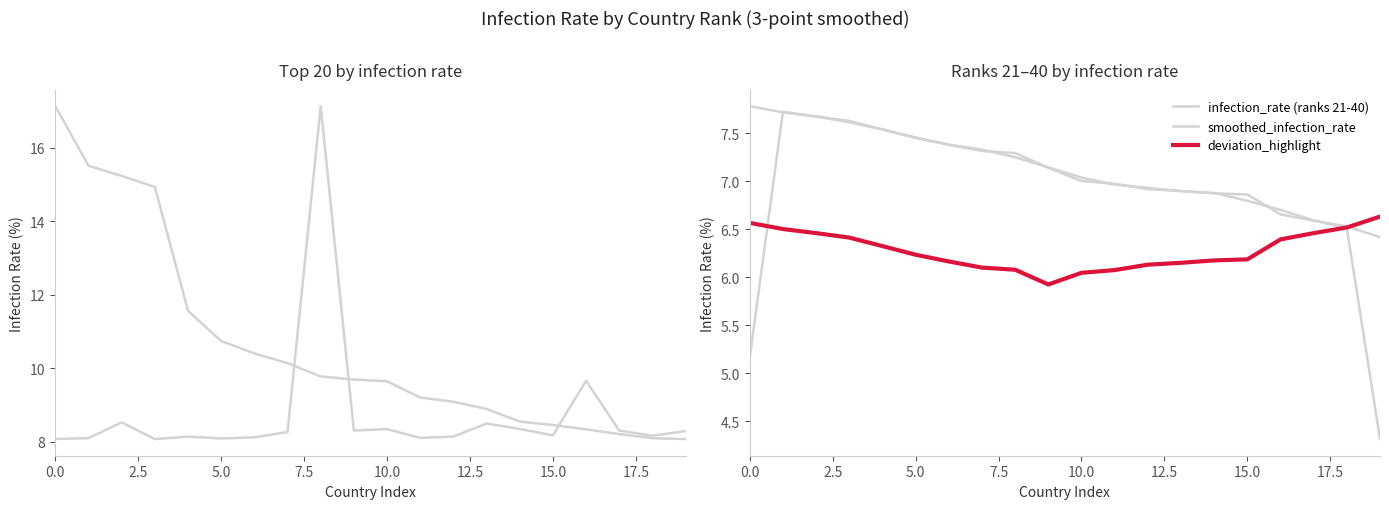

Is this an area chart (filled region under the line)?

No